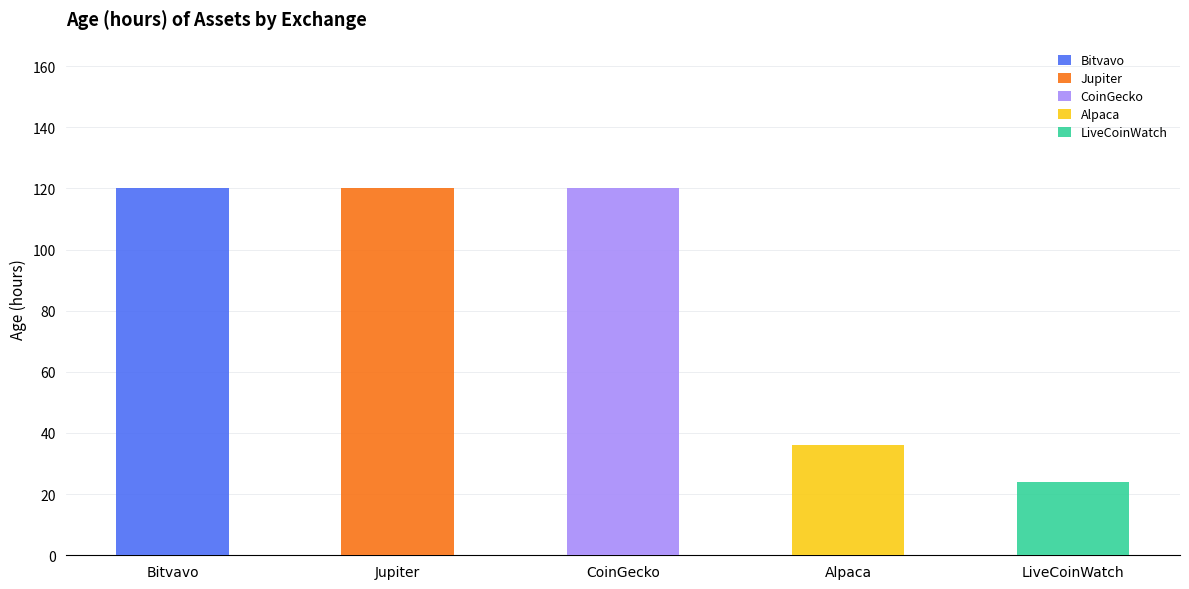

Is it true that Bitvavo equals 120 at Bitvavo?

True